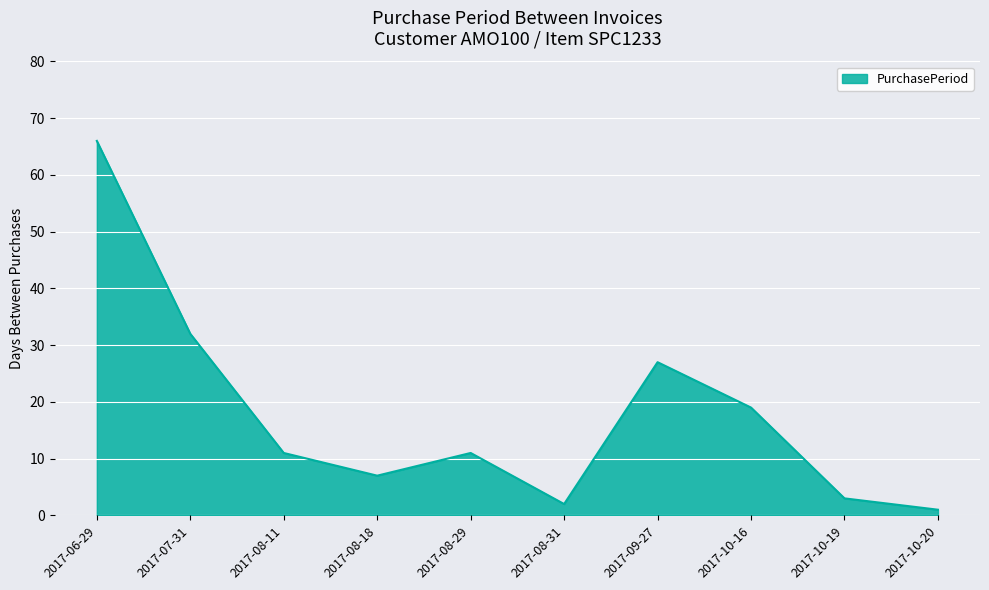

What is the change in value from 2017-08-29 to 2017-10-19?

-8